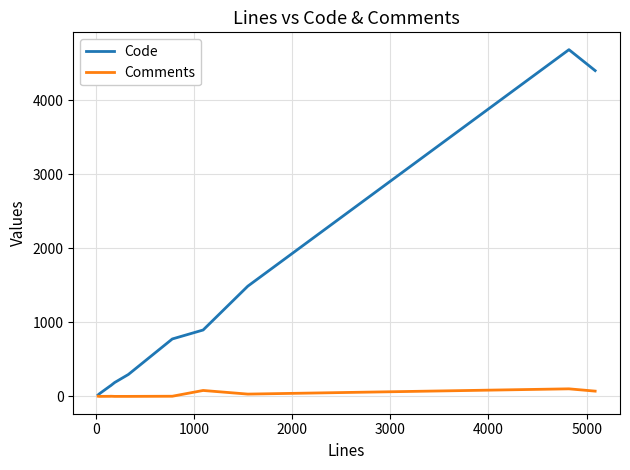

True or false: Comments has more than 1 interior local peaks.

True